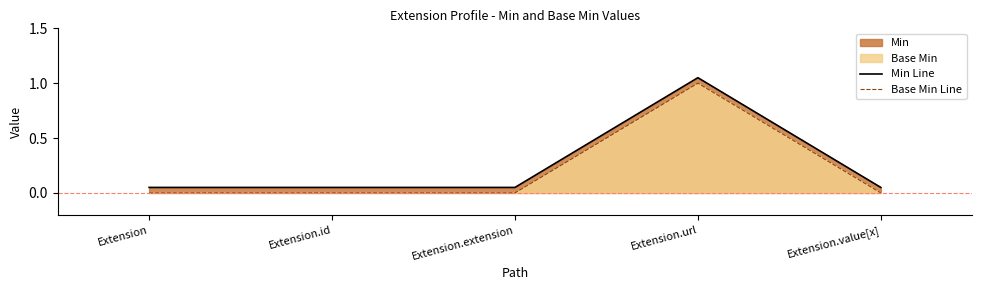

What is the label of the 3rd point from the right?

Extension.extension